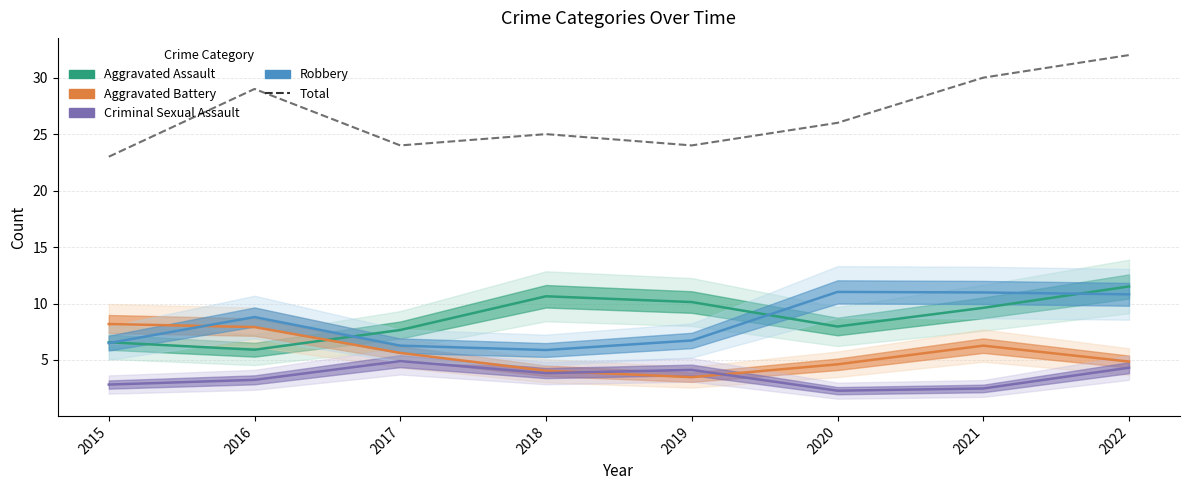

What is the difference between the second highest and second lowest values in the Aggravated Assault series?

4.1